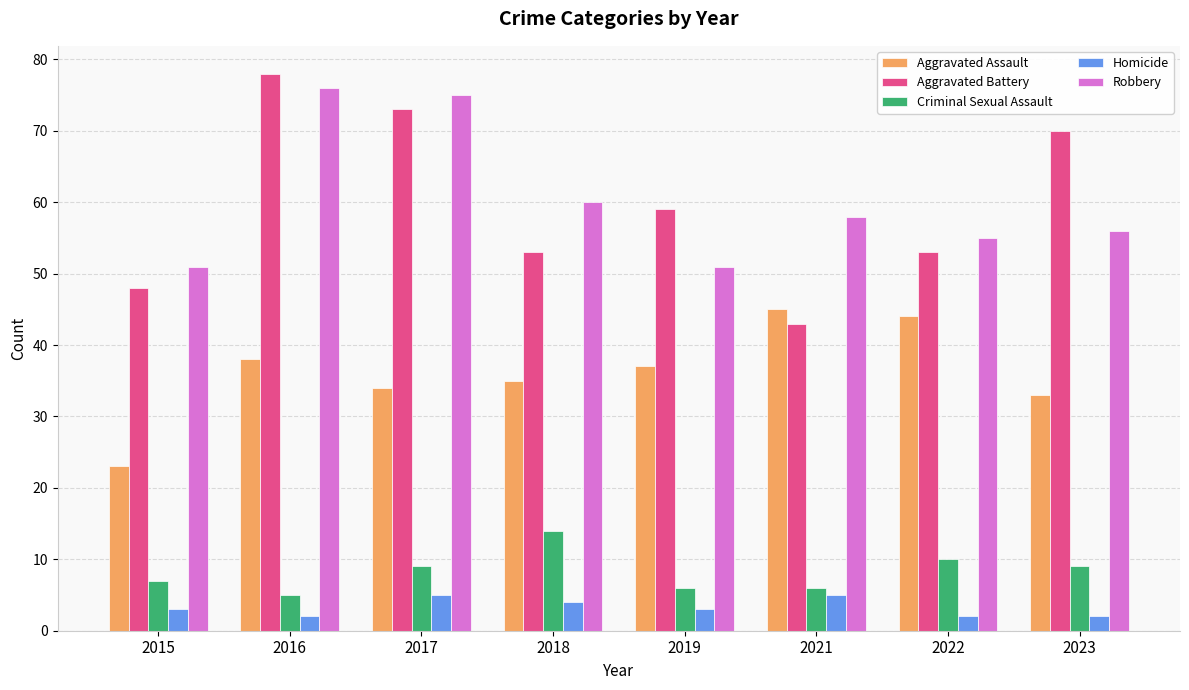

At which label does Aggravated Battery reach its peak?

2016